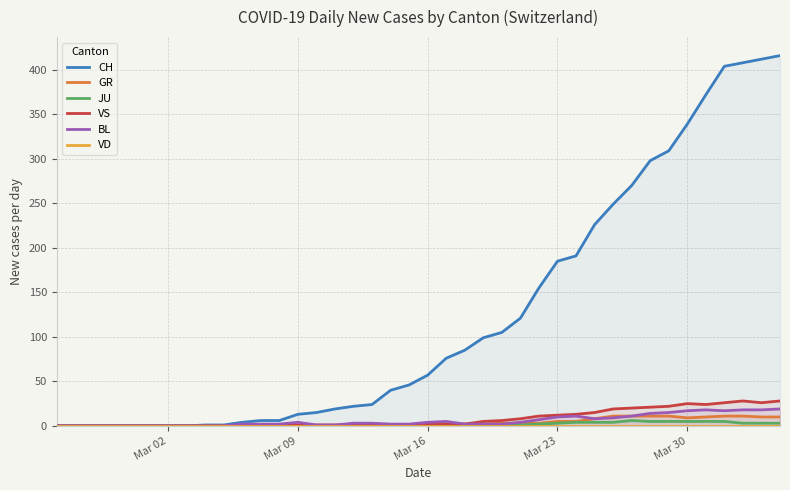

True or false: JU and GR cross at least once.

False